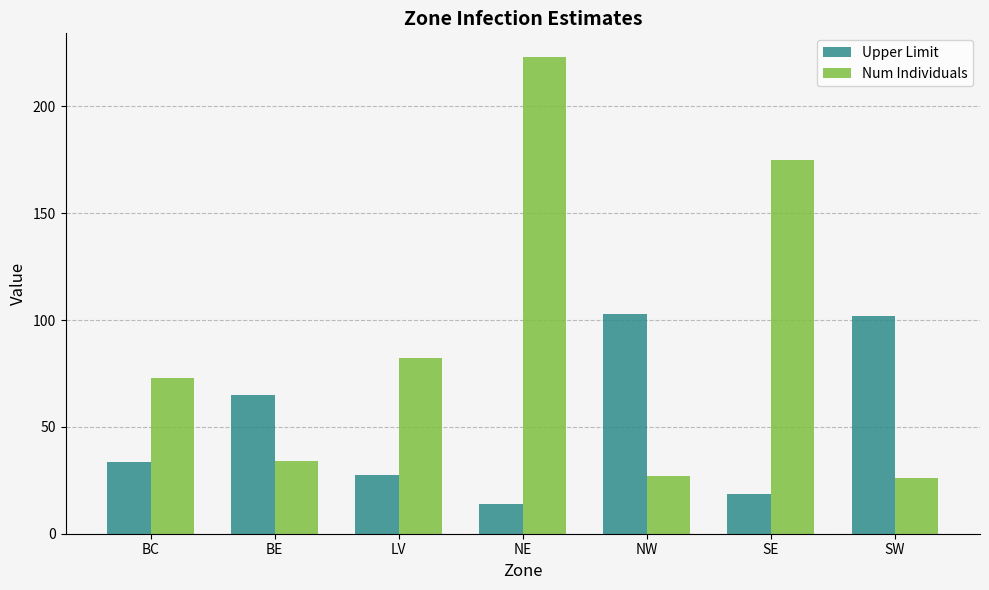

What is the minimum value for Upper Limit?

13.8